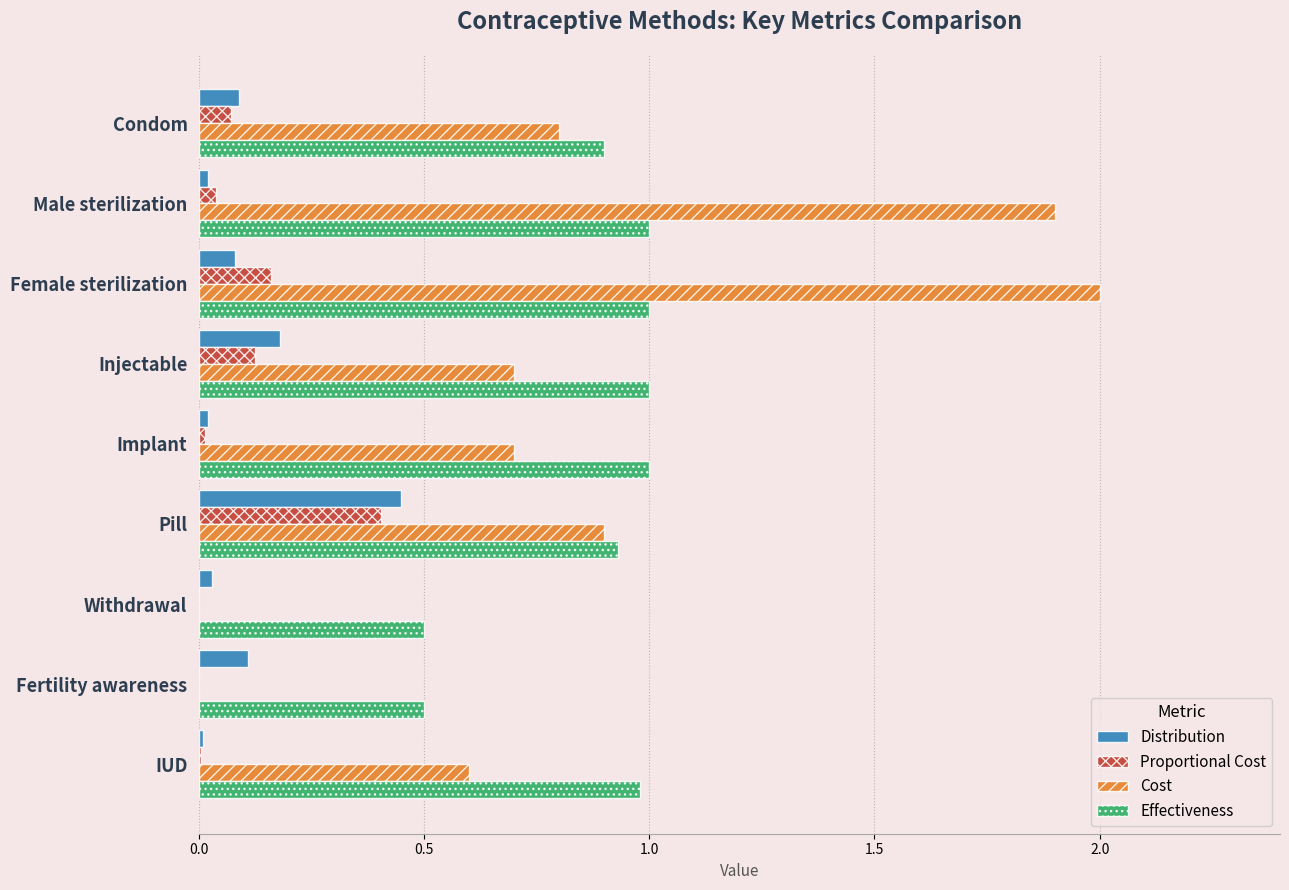

Which series has the widest spread of values?

Cost